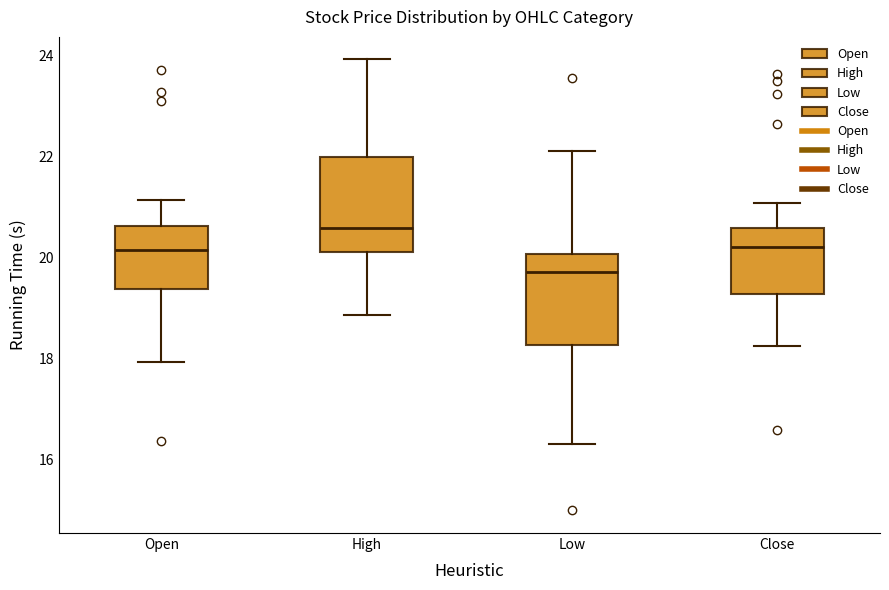

Which box has the lowest median line?

Low